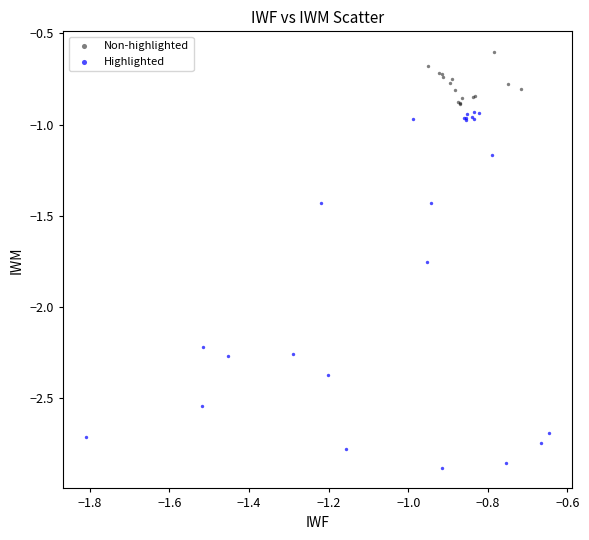

What are all the series names shown in the legend?

Non-highlighted, Highlighted